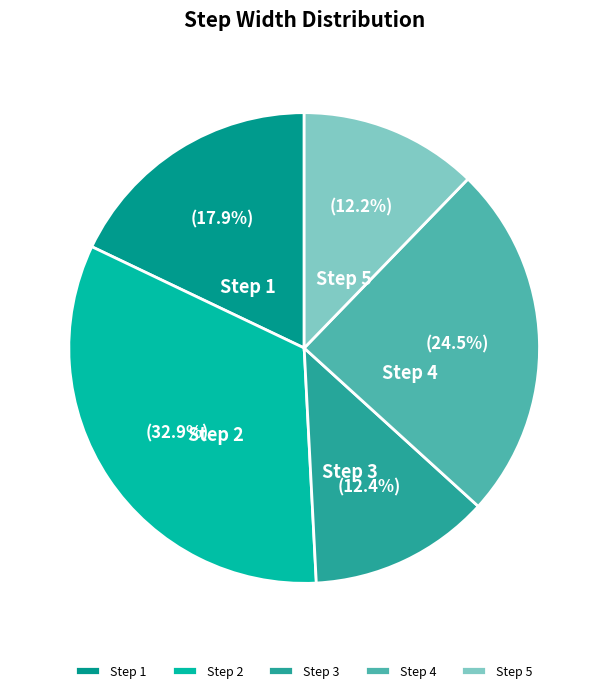

Do Step 3 and Step 2 together represent more than half of the pie?

No